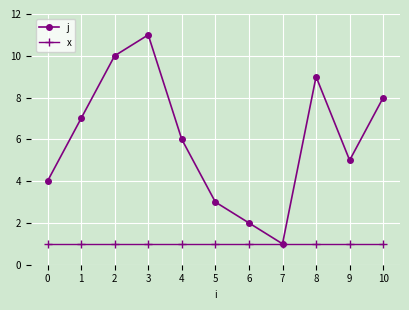

Reading left to right, extract all data points from this chart.

j: 4	7	10	11	6	3	2	1	9	5	8
x: 1	1	1	1	1	1	1	1	1	1	1